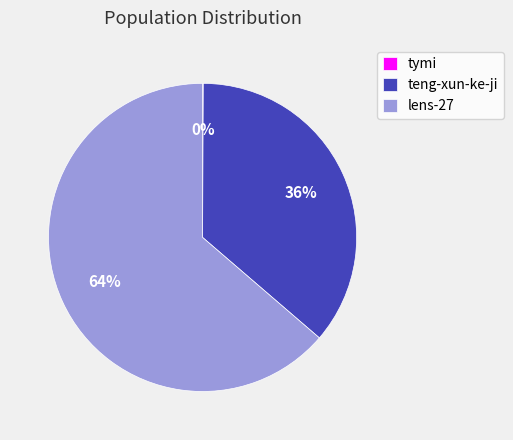

To the nearest percent, what is the average slice percentage?

33%